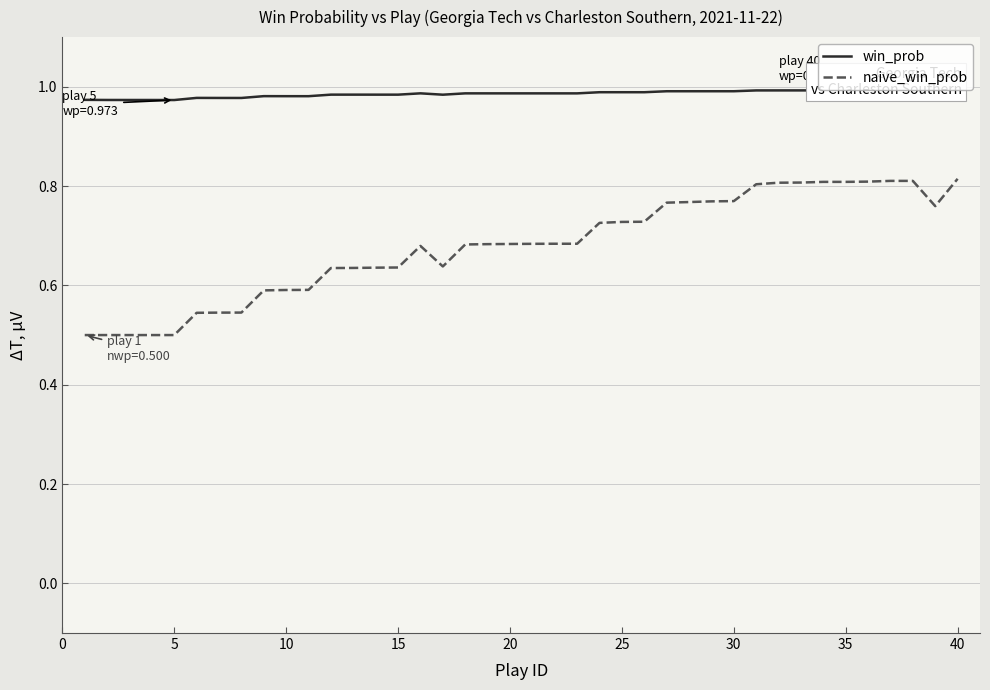

Is this an area chart (filled region under the line)?

No